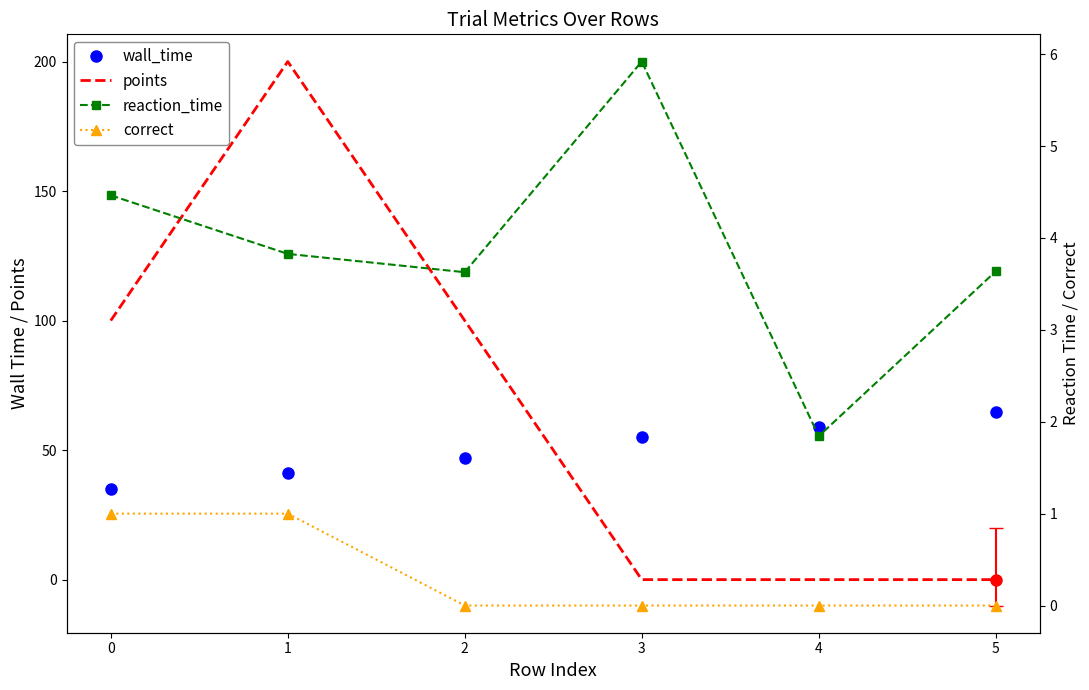

Reading right to left, transcribe all the data shown in this chart.

wall_time: 5=64.9	4=59.1	3=55.1	2=47.0	1=41.2	0=35.1
points: 5=0.0	4=0.0	3=0.0	2=100.0	1=200.0	0=100.0
reaction_time: 5=3.6	4=1.8	3=5.9	2=3.6	1=3.8	0=4.5
correct: 5=0.0	4=0.0	3=0.0	2=0.0	1=1.0	0=1.0